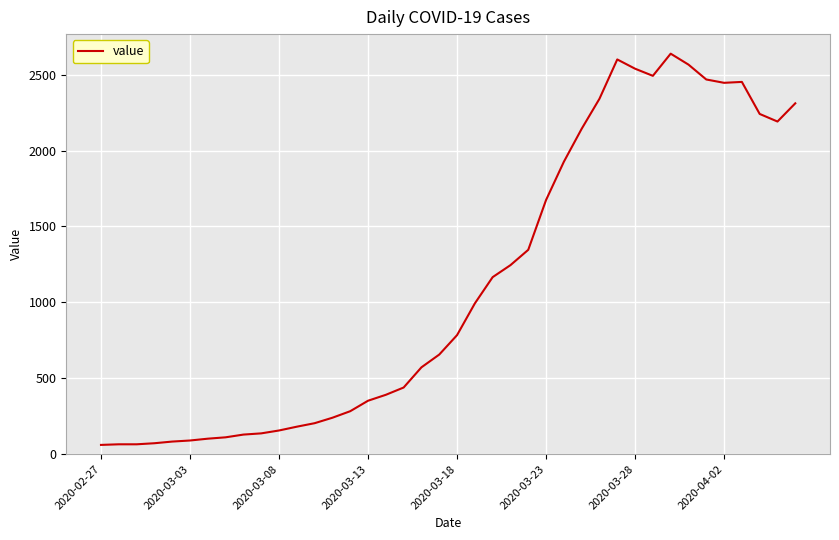

What is the difference between the maximum and minimum values?

2577